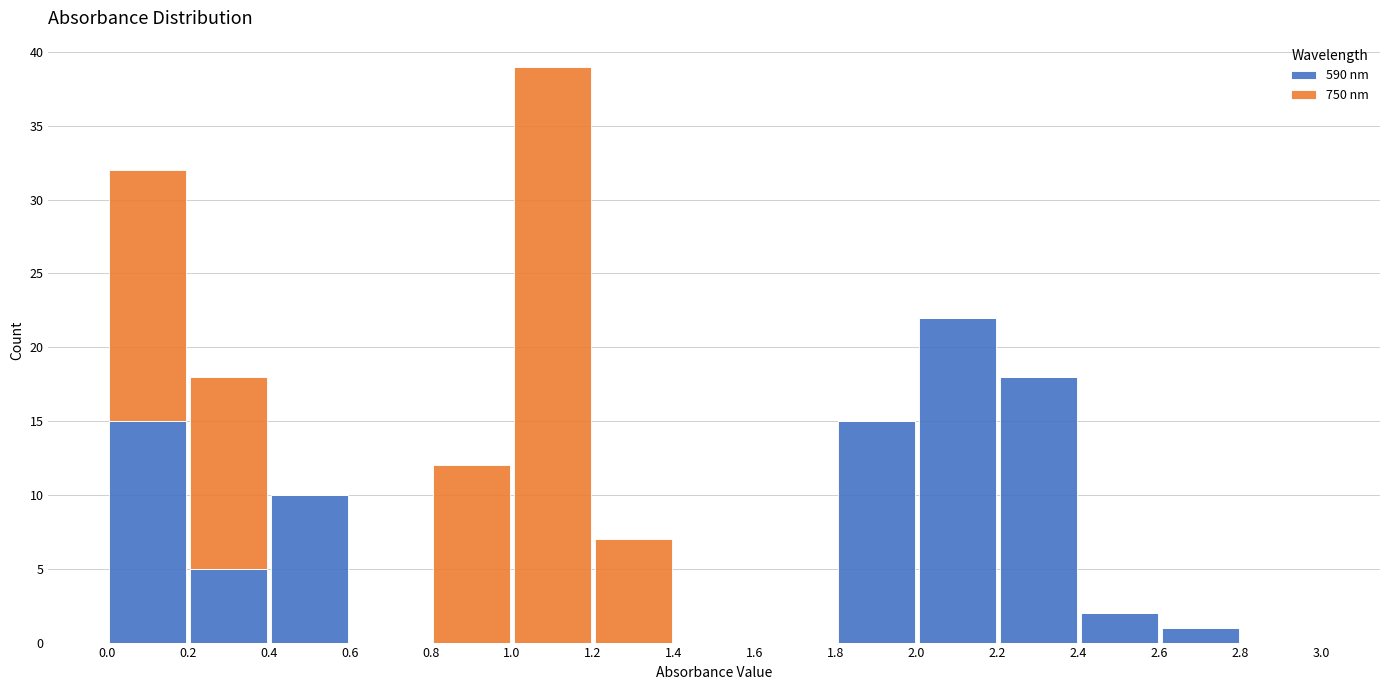

What is the total height of the stacked bar covering 2.0 to 2.2 on the x-axis? The values are not printed on the chart, so give them approximately, as read against the axis.

22